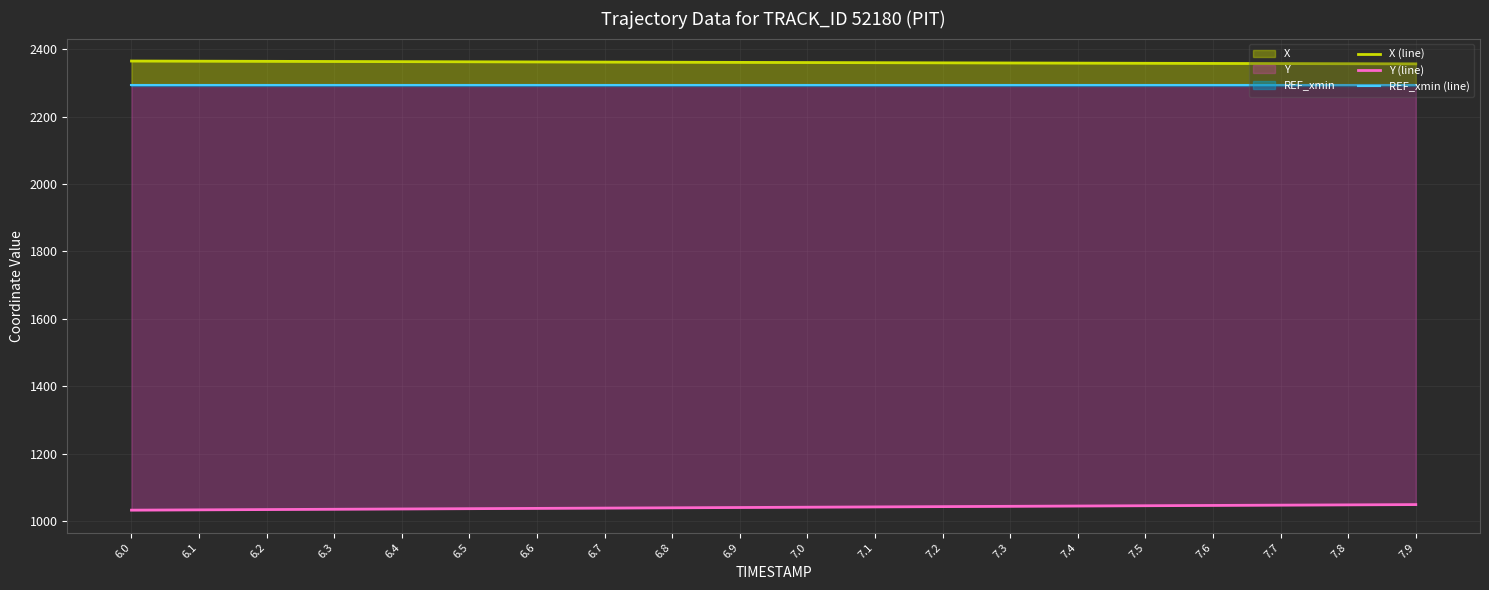

What is the difference between the Y (line) values at 6.6 and 7.4?

7.0